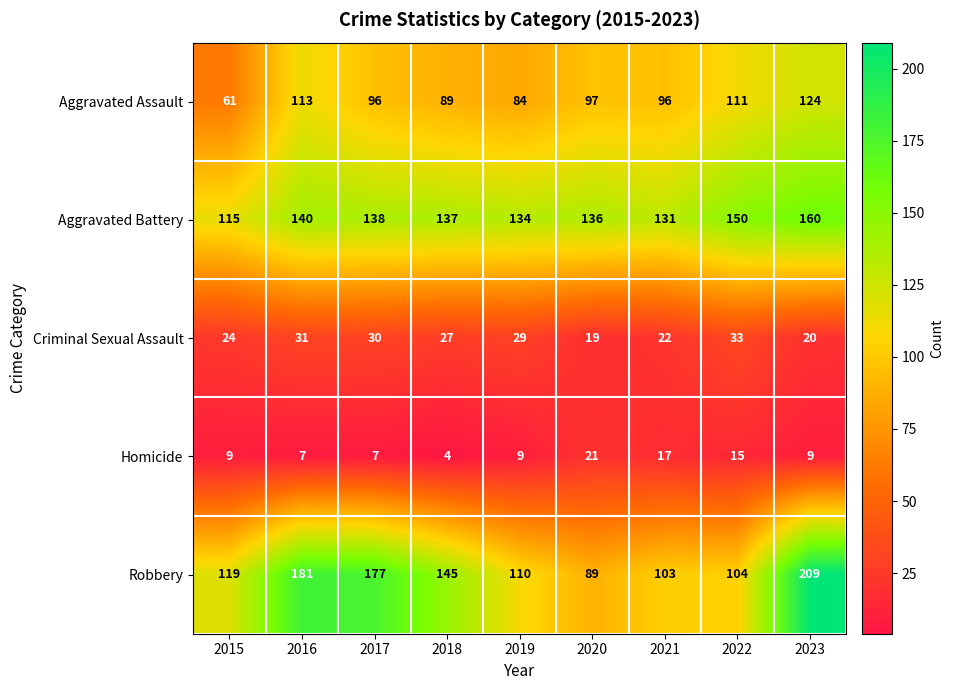

What is the spread (max minus min) of values at 2022?

135